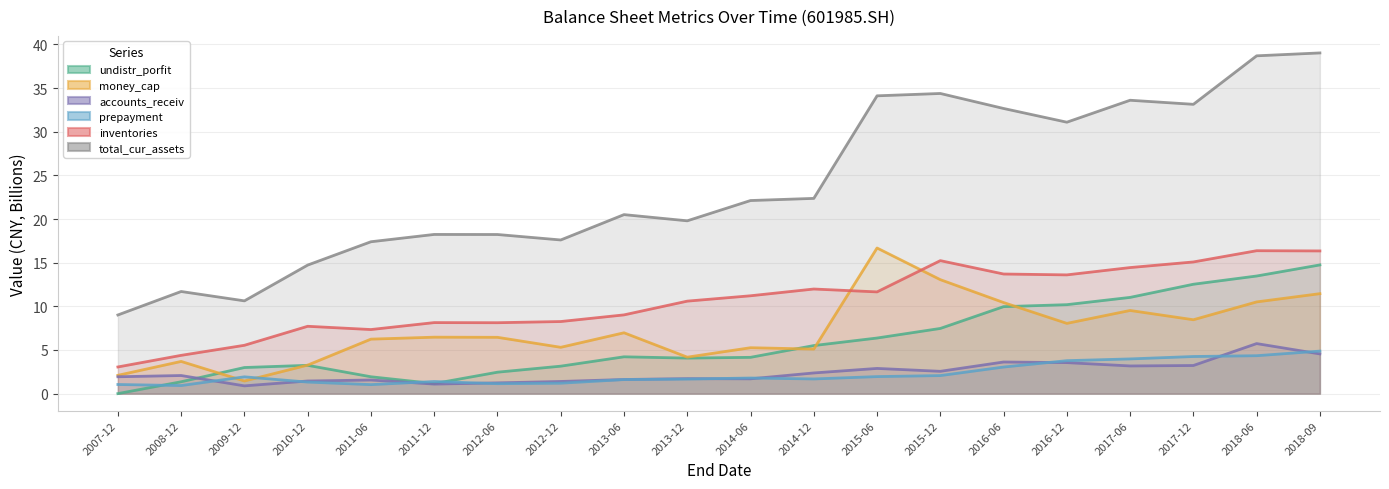

True or false: inventories has a value of 7.3 at 2011-06.

True